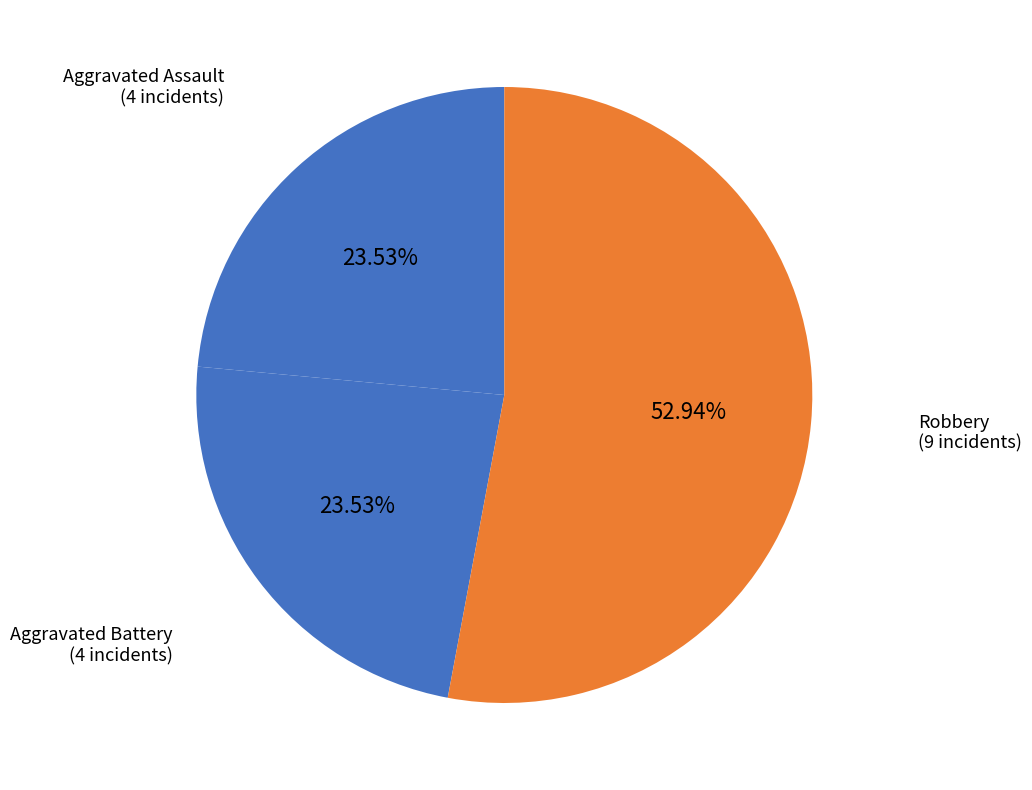

Between Aggravated Assault and Robbery, which is larger?

Robbery